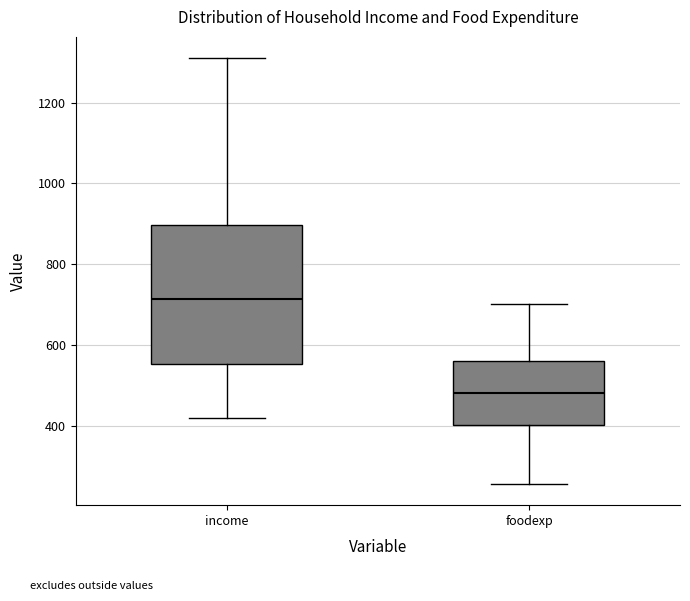

Which box is the tallest, from its lower edge to its upper edge?

income